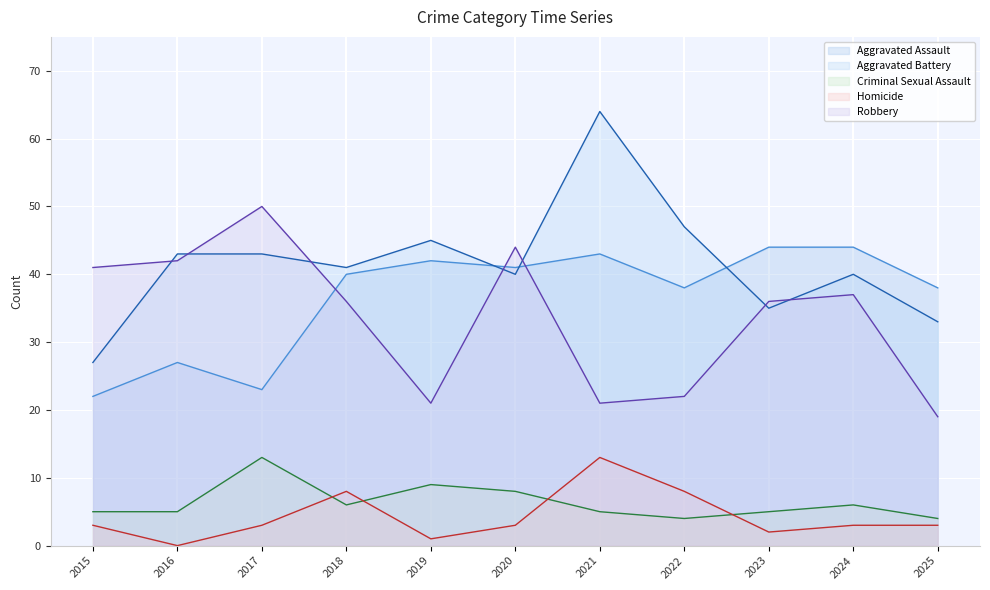

Is the value of Criminal Sexual Assault at 2017 greater than the value of Aggravated Battery at 2017?

No